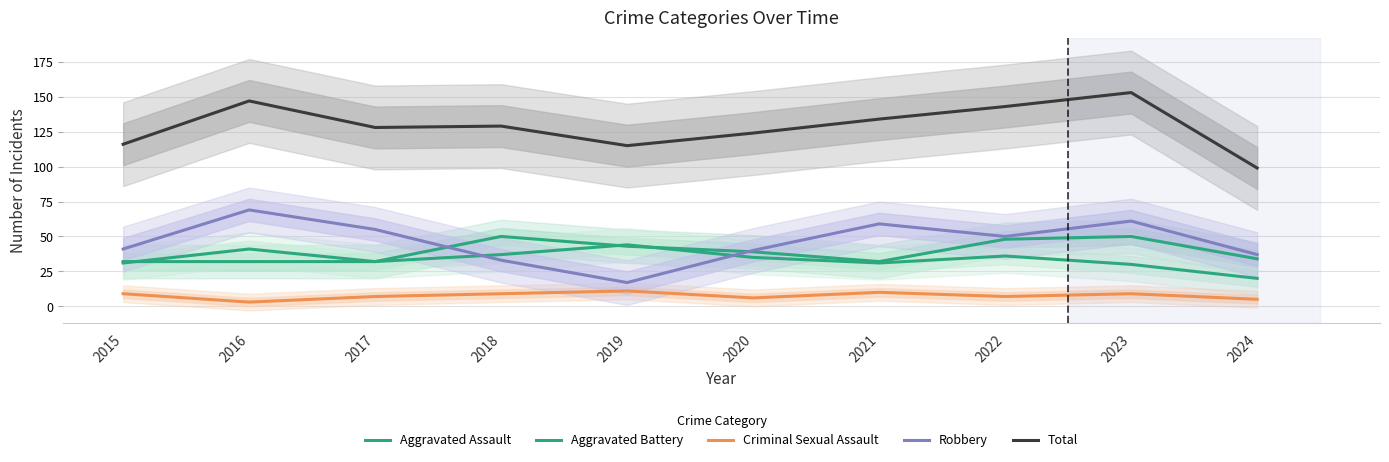

Which series ends up on top after the final intersection of Aggravated Battery and Robbery?

Robbery